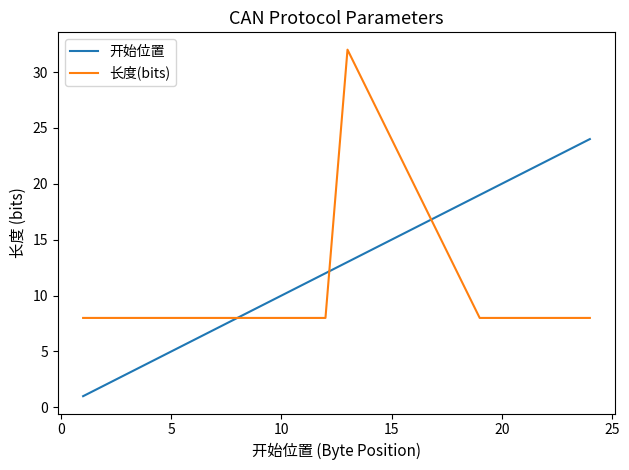

Which series has the largest range (max minus min)?

长度(bits)